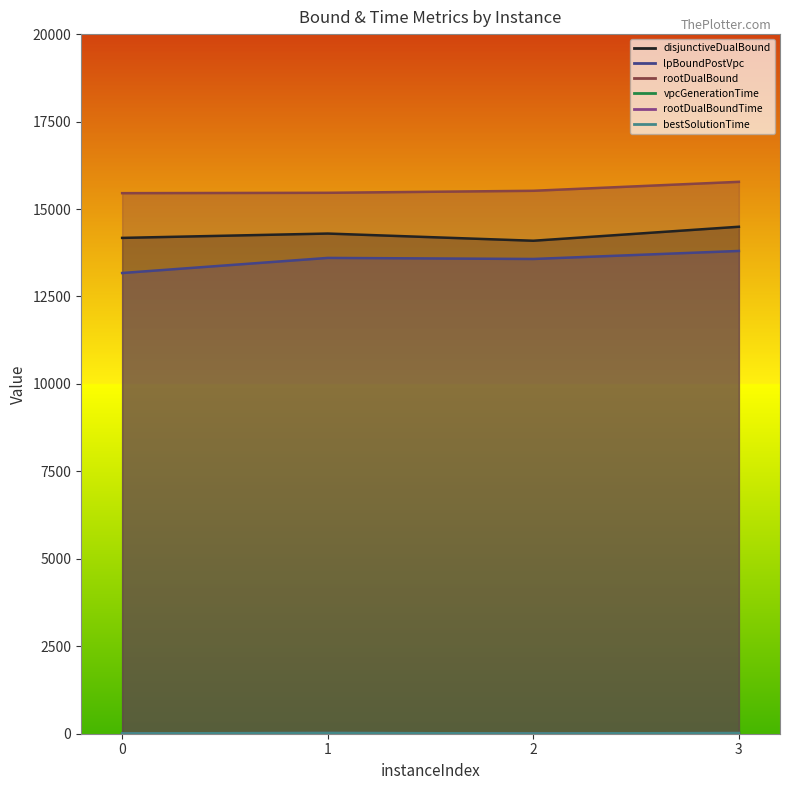

Reading left to right, transcribe all the data shown in this chart.

disjunctiveDualBound: 0=14174.3	1=14298.5	2=14092.8	3=14493.1
lpBoundPostVpc: 0=13170.7	1=13602.0	2=13571.9	3=13801.0
rootDualBound: 0=15453.0	1=15463.6	2=15521.1	3=15777.1
vpcGenerationTime: 0=9.6	1=19.4	2=8.2	3=17.3
rootDualBoundTime: 0=10.0	1=19.8	2=8.6	3=17.9
bestSolutionTime: 0=10.1	1=19.9	2=8.7	3=18.0